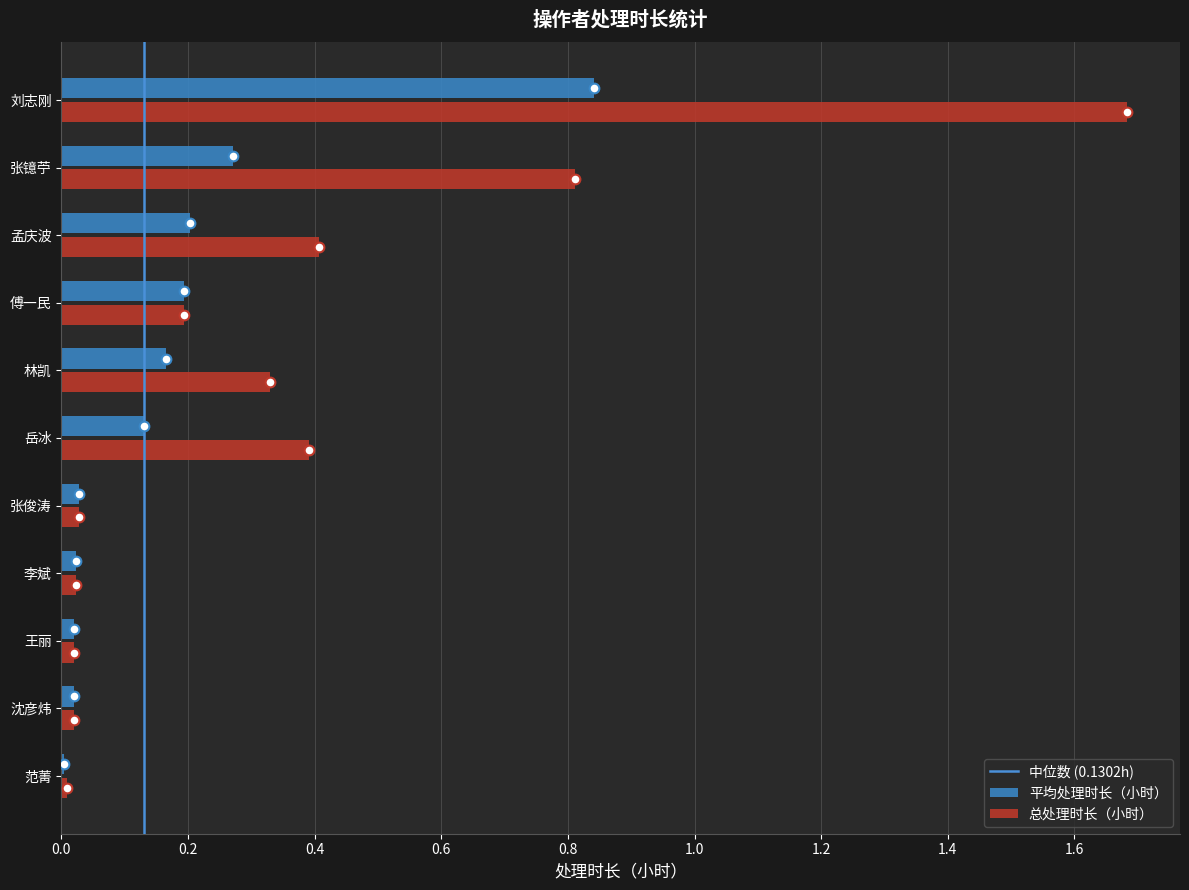

What is the greatest value displayed?

1.7